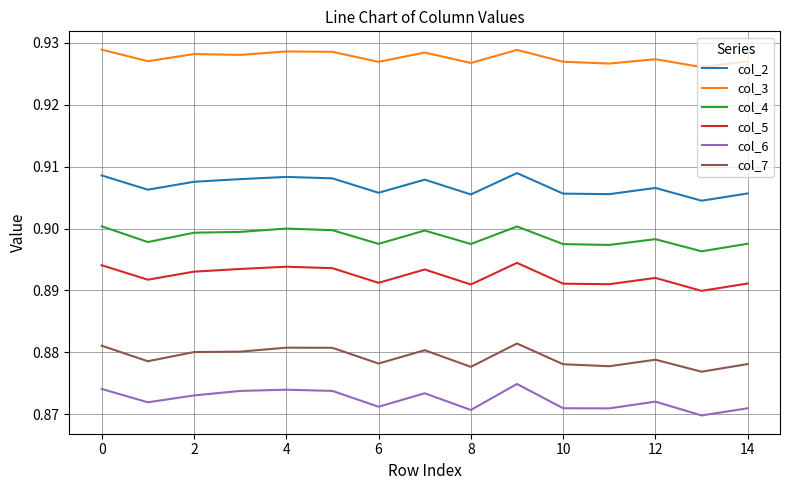

True or false: col_6 and col_4 cross at least once.

False